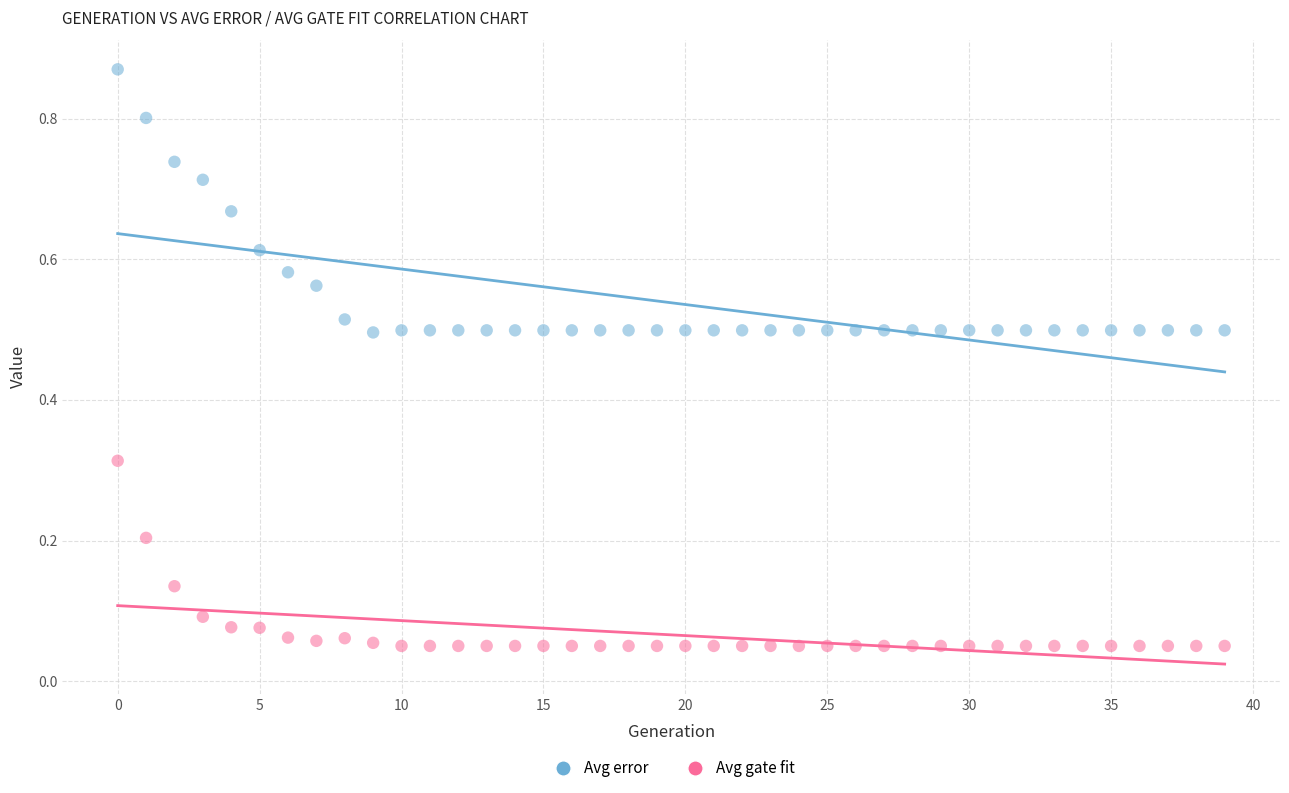

Across all data points, what is the range of Y values (max minus min)?

0.8